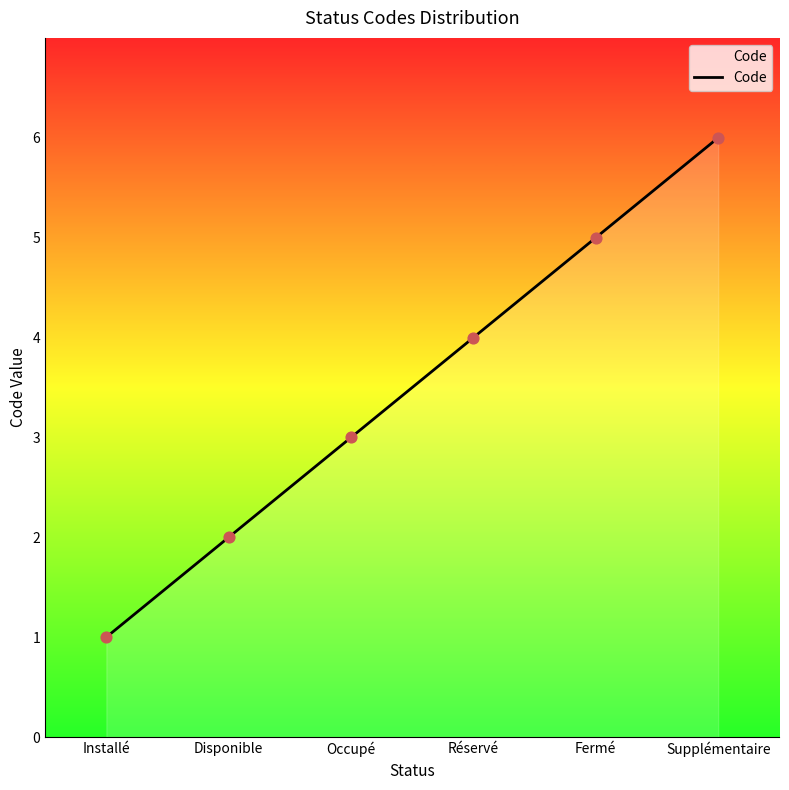

What is the change in value from Disponible to Supplémentaire?

+4